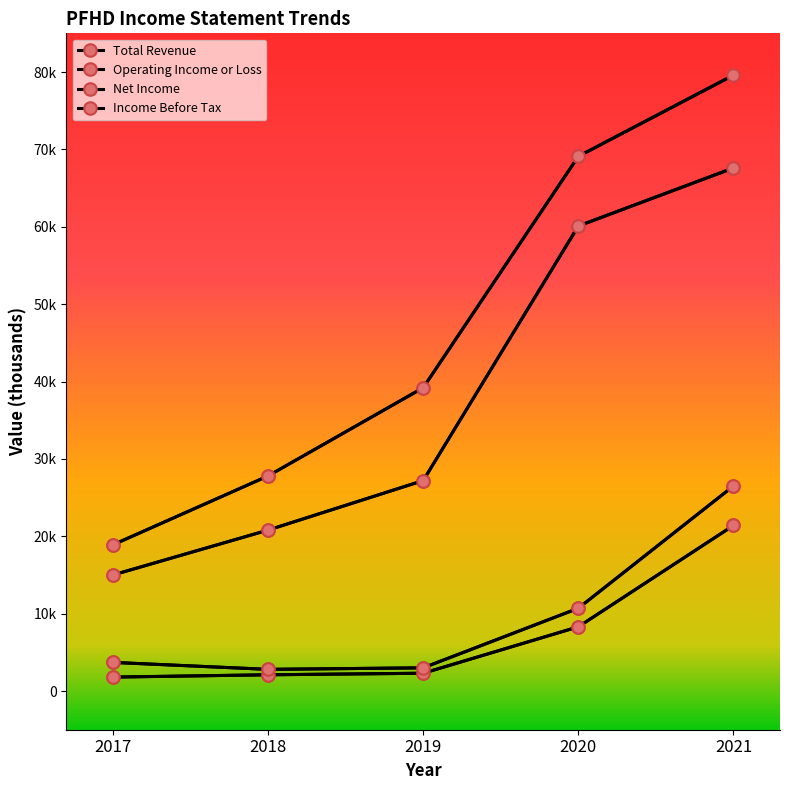

Reading left to right, what are all the values shown in this chart?

Total Revenue: 2017=18900	2018=27800	2019=39200	2020=69100	2021=79600
Operating Income or Loss: 2017=15000	2018=20800	2019=27200	2020=60100	2021=67600
Net Income: 2017=1800	2018=2100	2019=2300	2020=8300	2021=21400
Income Before Tax: 2017=3700	2018=2800	2019=3000	2020=10700	2021=26500